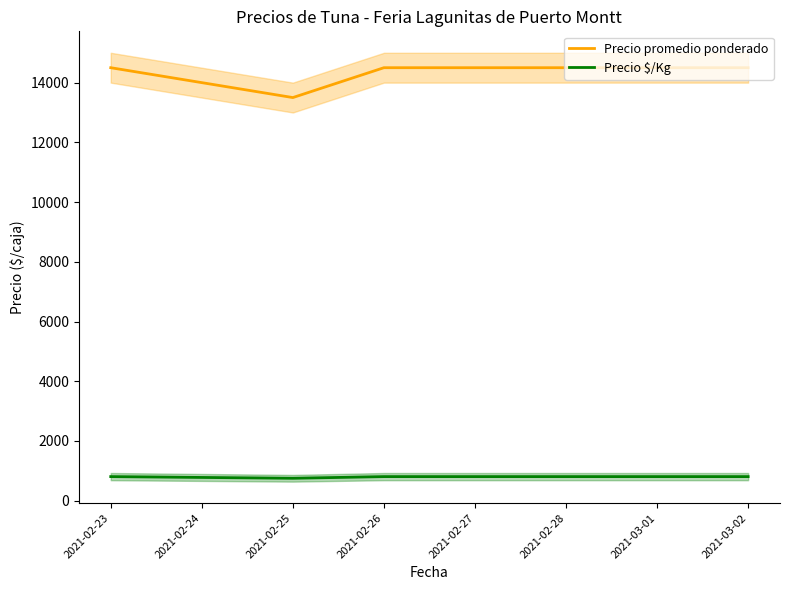

True or false: Precio promedio ponderado and Precio $/Kg cross at least once.

False